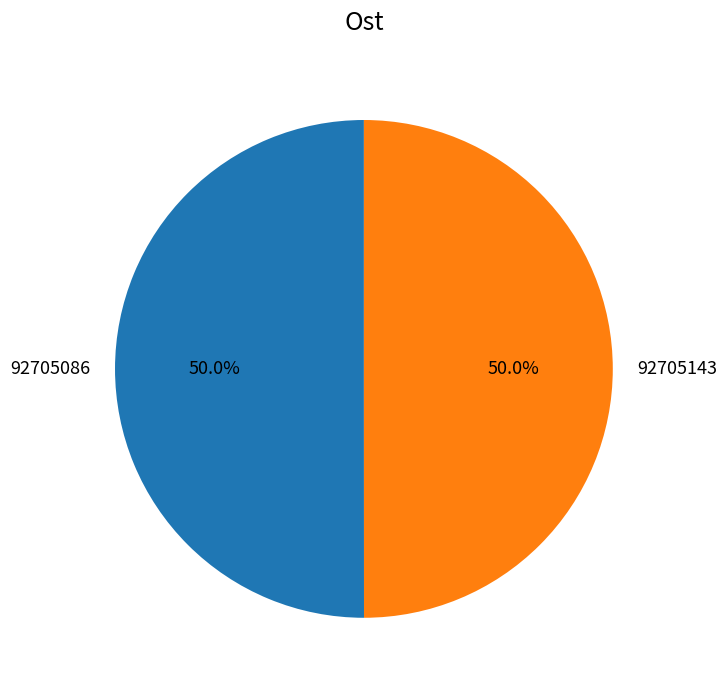

How much of the chart is everything except 92705143?

50.0%